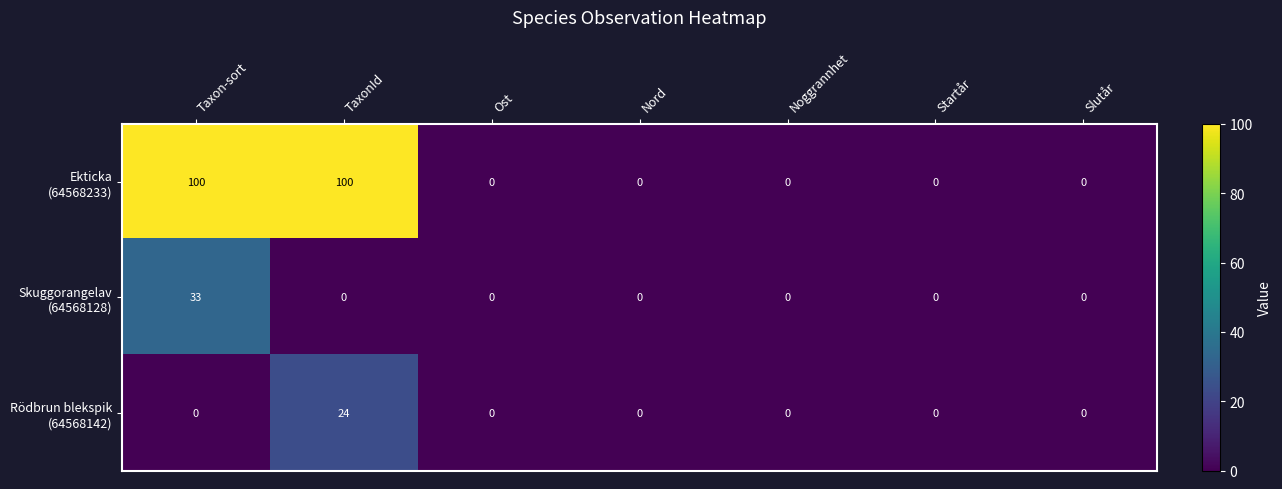

How many distinct data groups are displayed?

3